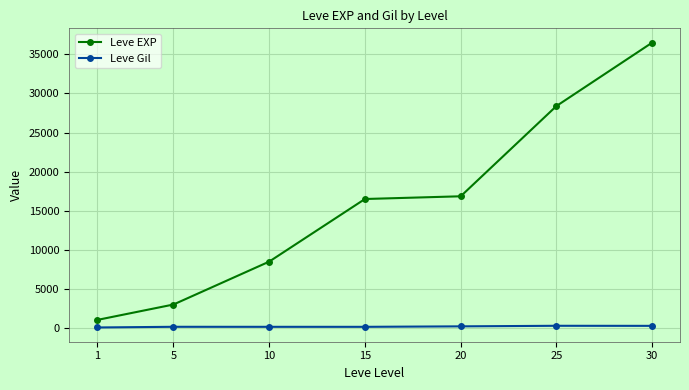

True or false: Leve EXP and Leve Gil intersect in this chart.

False